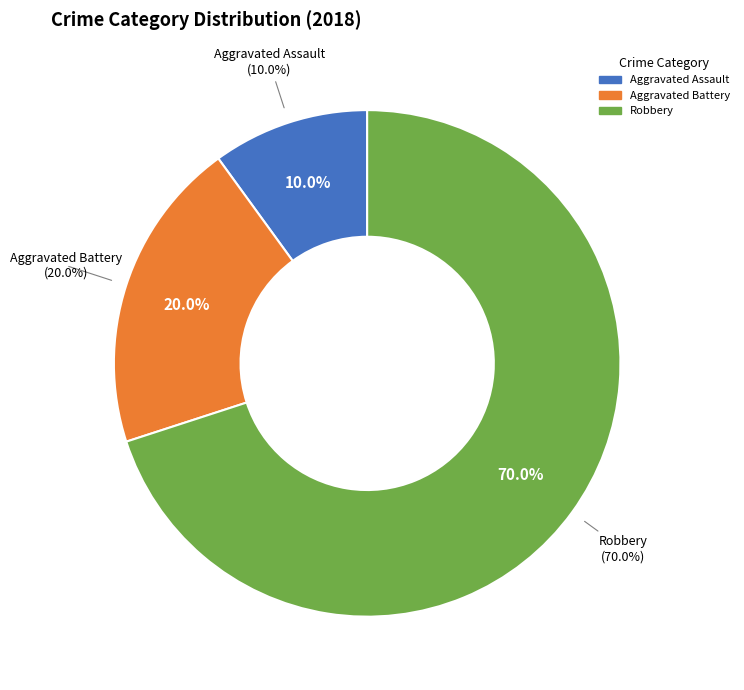

What is the smallest slice in the pie chart?

Aggravated Assault